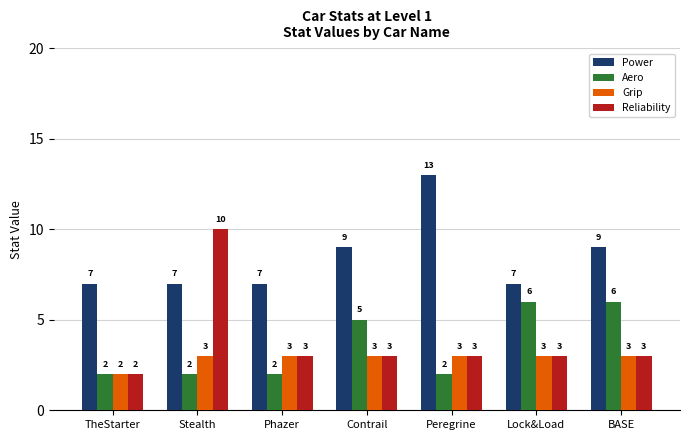

Which series has the widest spread of values?

Reliability